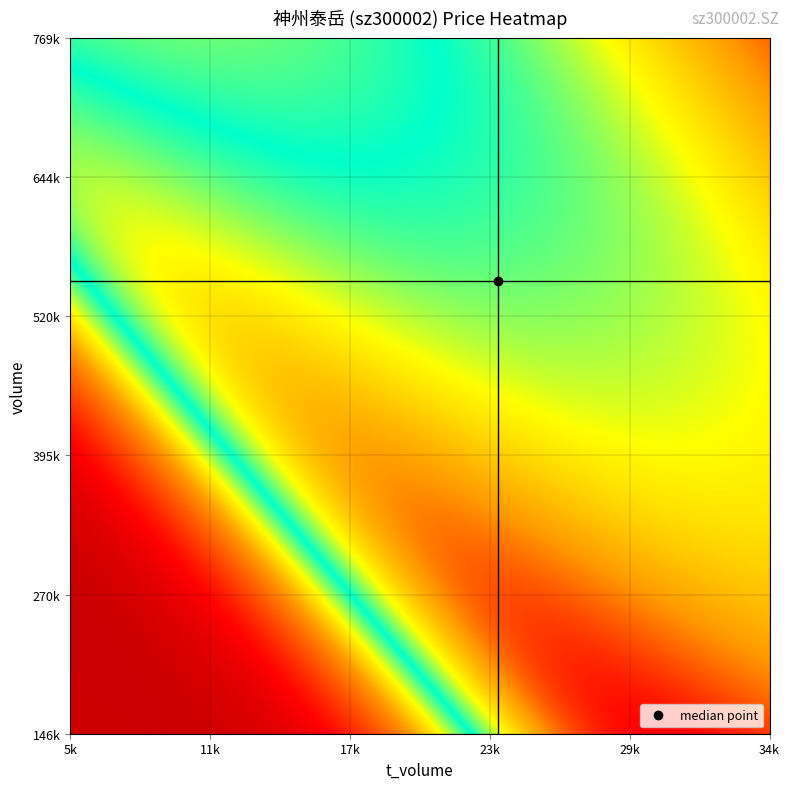

At how many categories does at least one series exceed 667204?

1